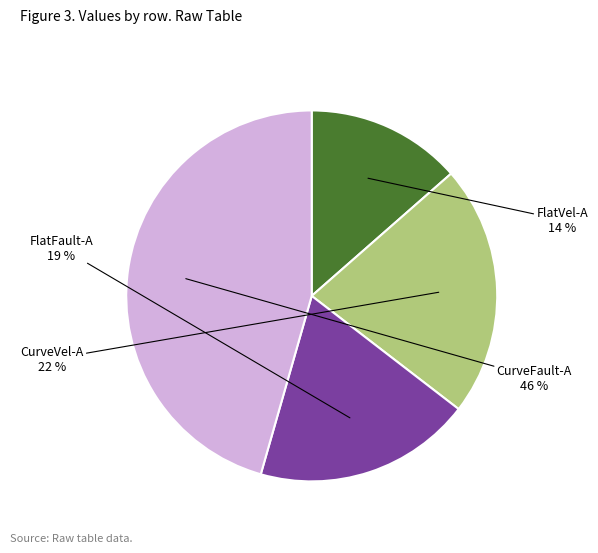

Count the number of slices in the pie.

4